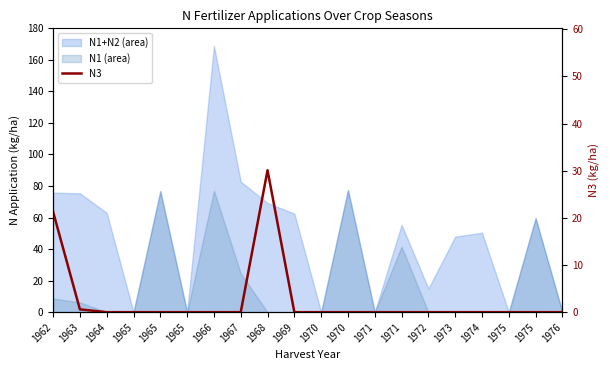

How many interior local peaks (higher than both neighbors) does the data have?

1